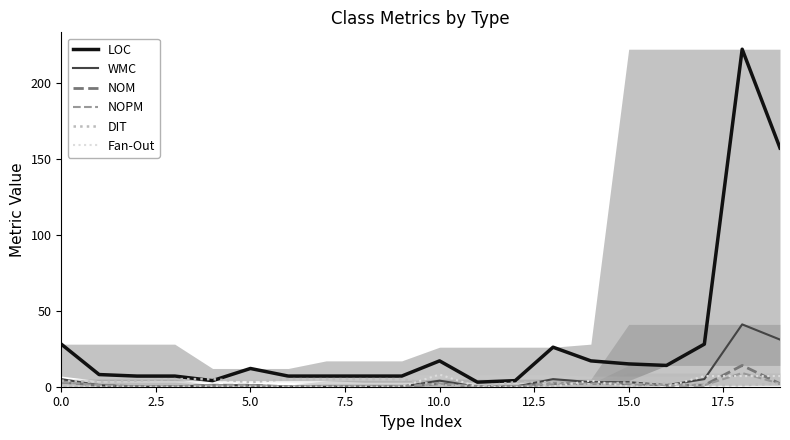

What is the sum of the WMC values at 18 and 19?

72